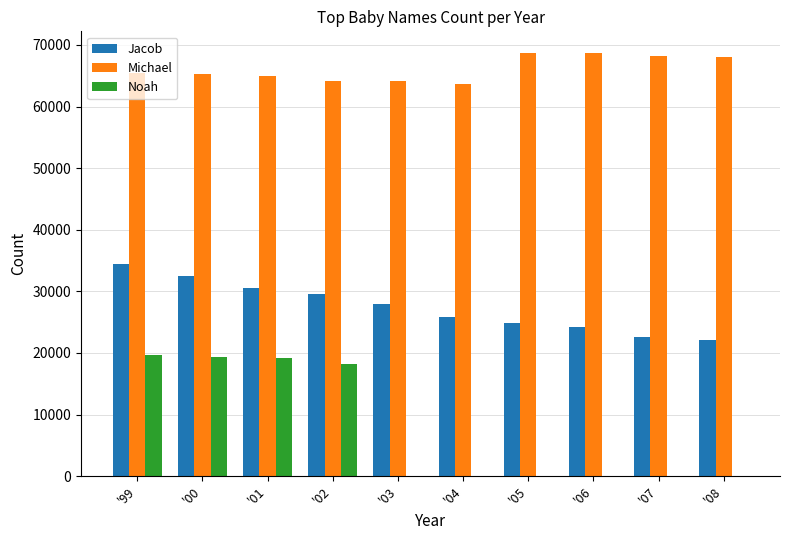

Which series has the largest total across all categories?

Michael